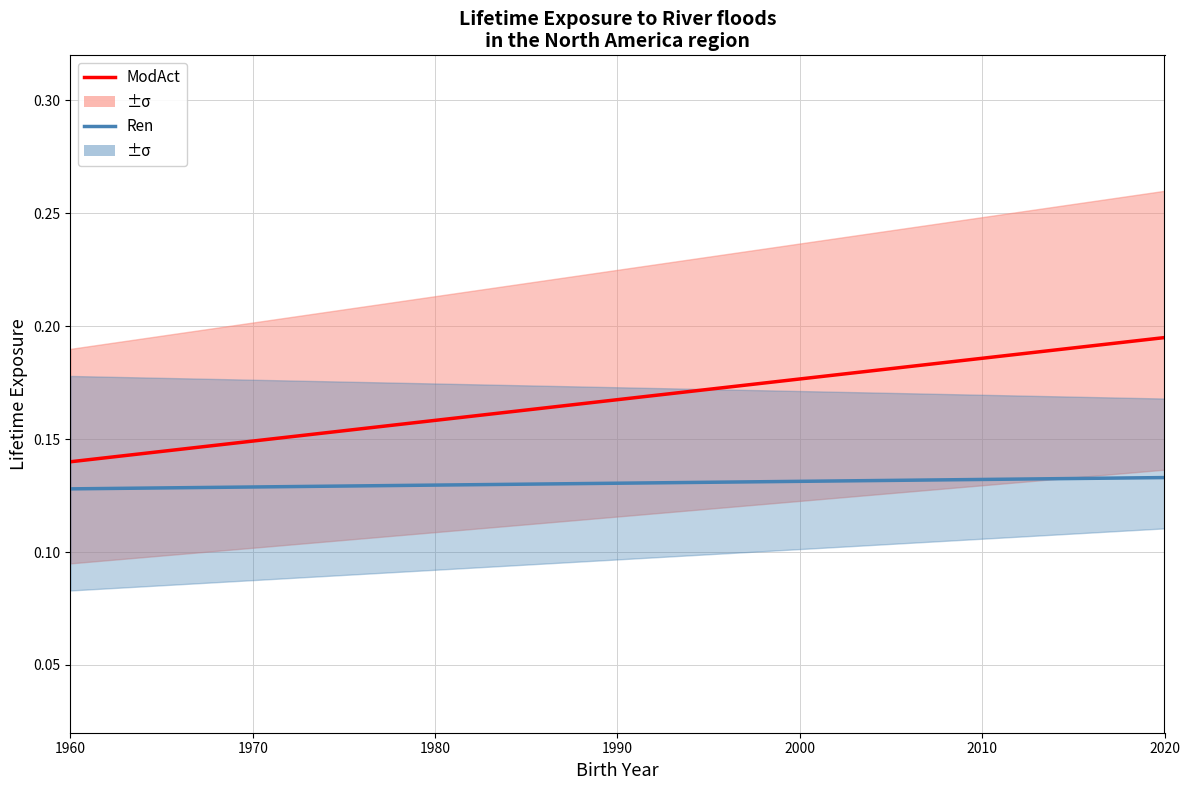

Is it true that ModAct equals 0.3 at 11?

False